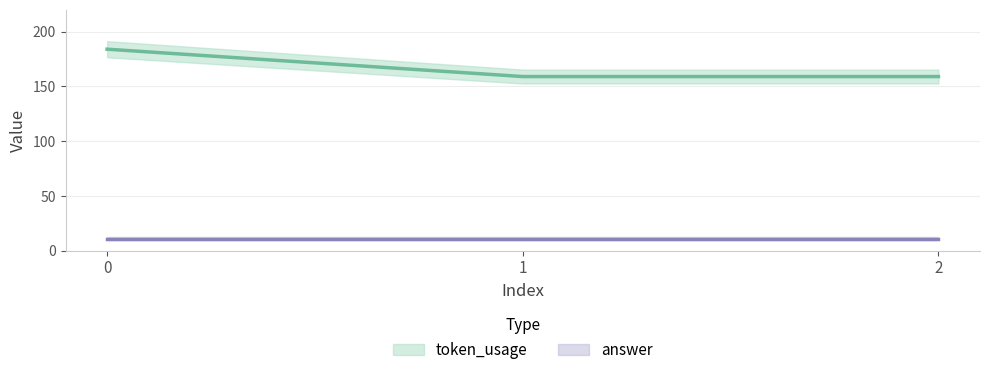

The value at 2 is 159. True or false?

True